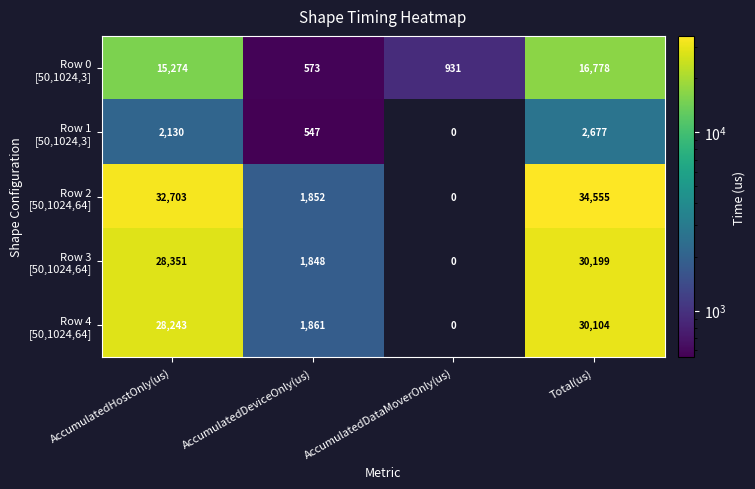

What is the total value across all series at AccumulatedHostOnly(us)?

106701